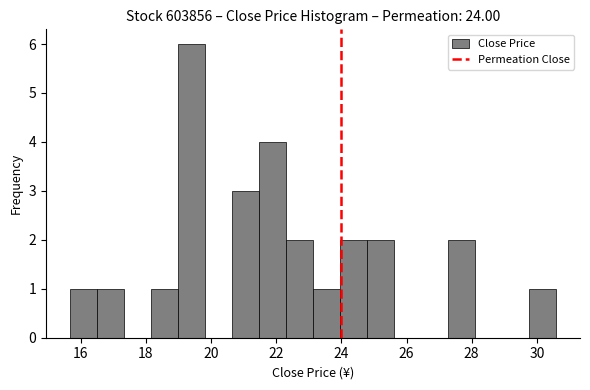

Which range on the x-axis has the tallest bar?

19.0 to 19.8